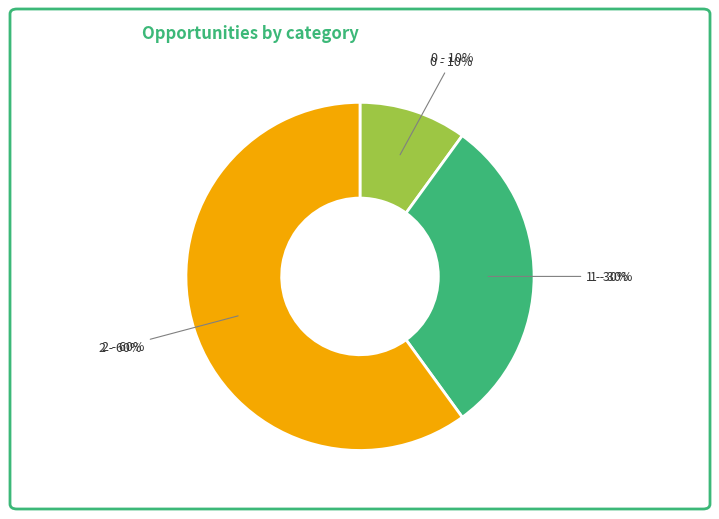

To the nearest percent, what portion does 1 represent?

30%